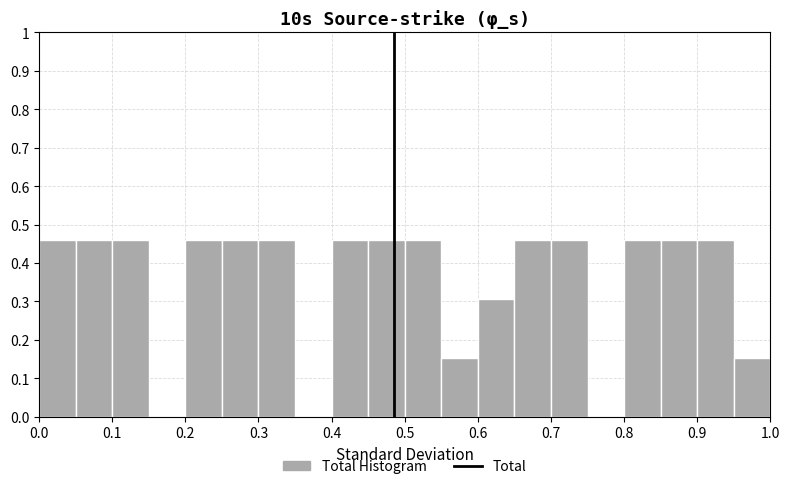

Reading left to right, transcribe this chart: for each bar, give the range it covers on the x-axis and its height. The values are not printed on the chart, so give them approximately, as read against the axis.

0.00 to 0.05: 0.46
0.05 to 0.10: 0.46
0.10 to 0.15: 0.46
0.15 to 0.20: 0
0.20 to 0.25: 0.46
0.25 to 0.30: 0.46
0.30 to 0.35: 0.46
0.35 to 0.40: 0
0.40 to 0.45: 0.46
0.45 to 0.50: 0.46
0.50 to 0.55: 0.46
0.55 to 0.60: 0.15
0.60 to 0.65: 0.31
0.65 to 0.70: 0.46
0.70 to 0.75: 0.46
0.75 to 0.80: 0
0.80 to 0.85: 0.46
0.85 to 0.90: 0.46
0.90 to 0.95: 0.46
0.95 to 1.00: 0.15